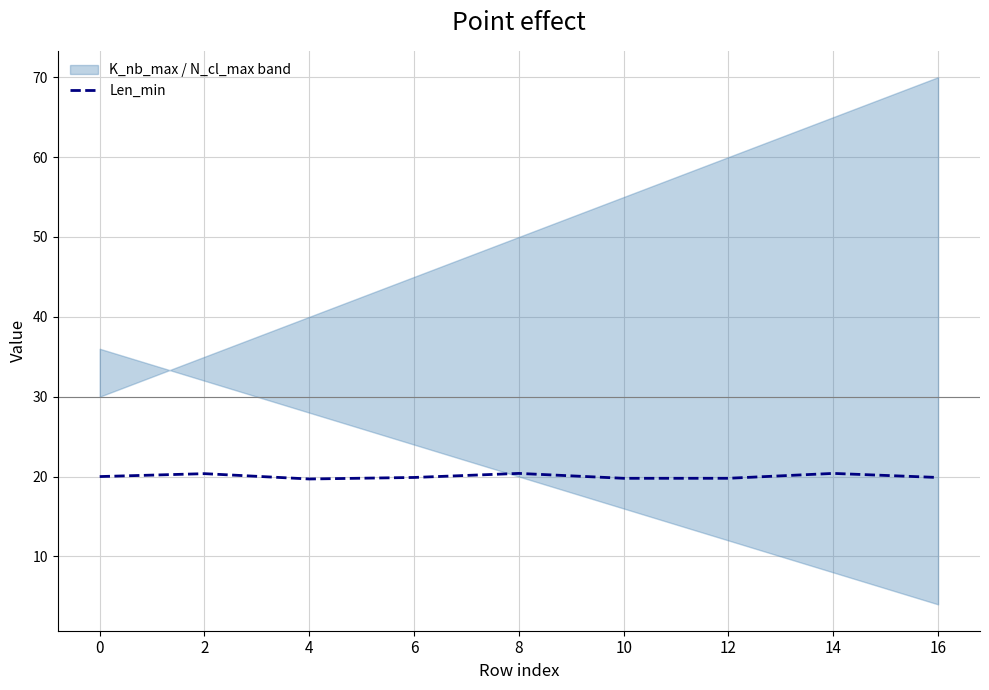

Approximately how many times larger is the value at 14 compared to 0?

1.0